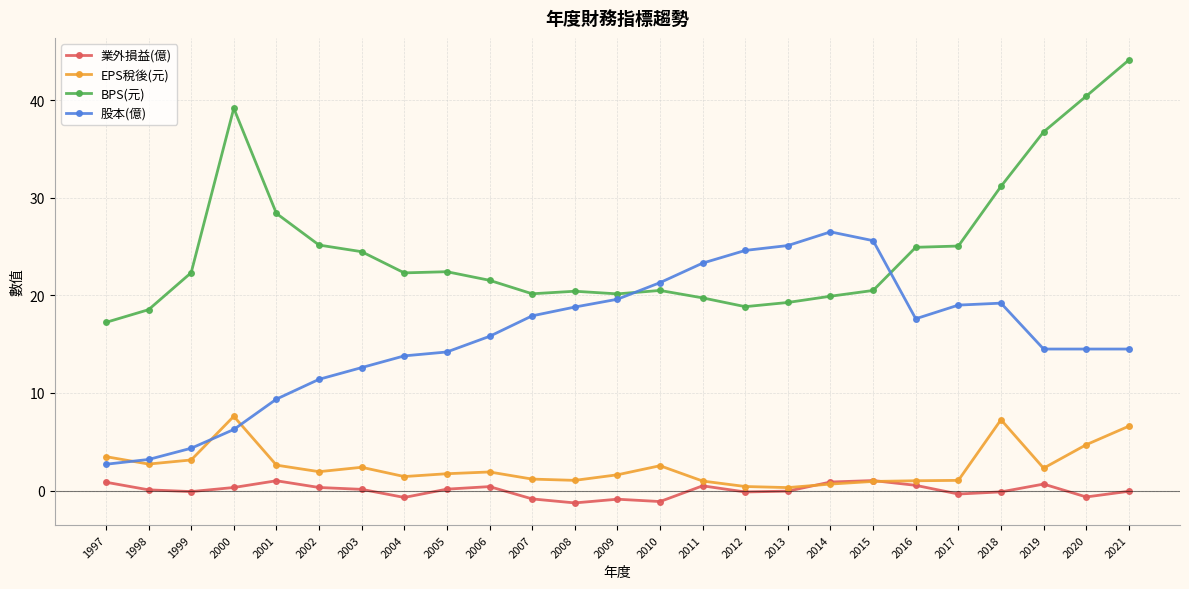

How many lines are shown in the chart?

4